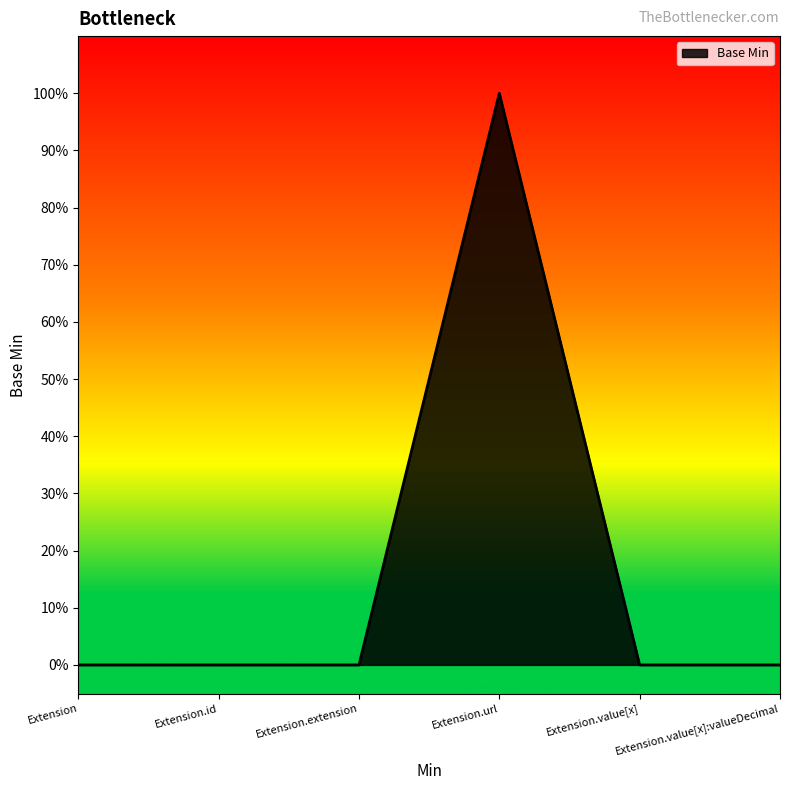

Reading left to right, list all the values displayed in this chart.

0	0	0	1	0	0